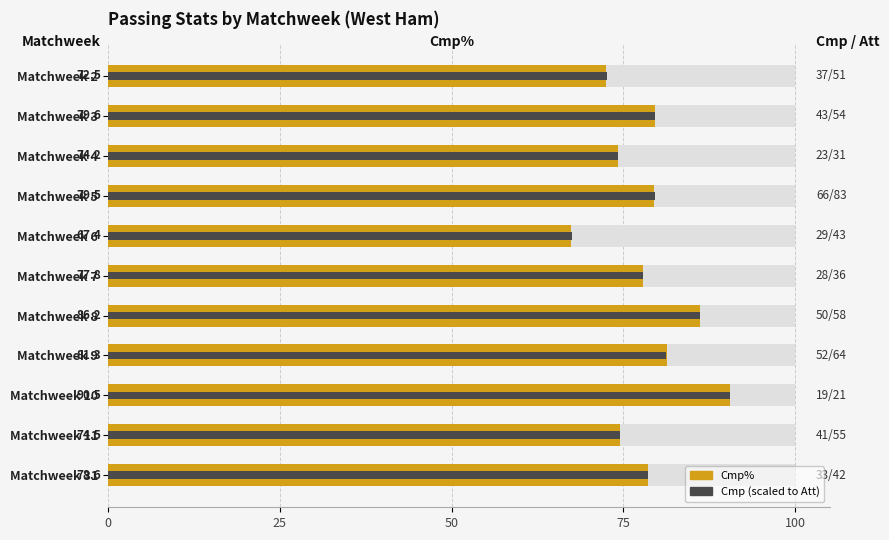

List the series in order of their peak value, highest first.

Cmp%, Cmp (scaled)